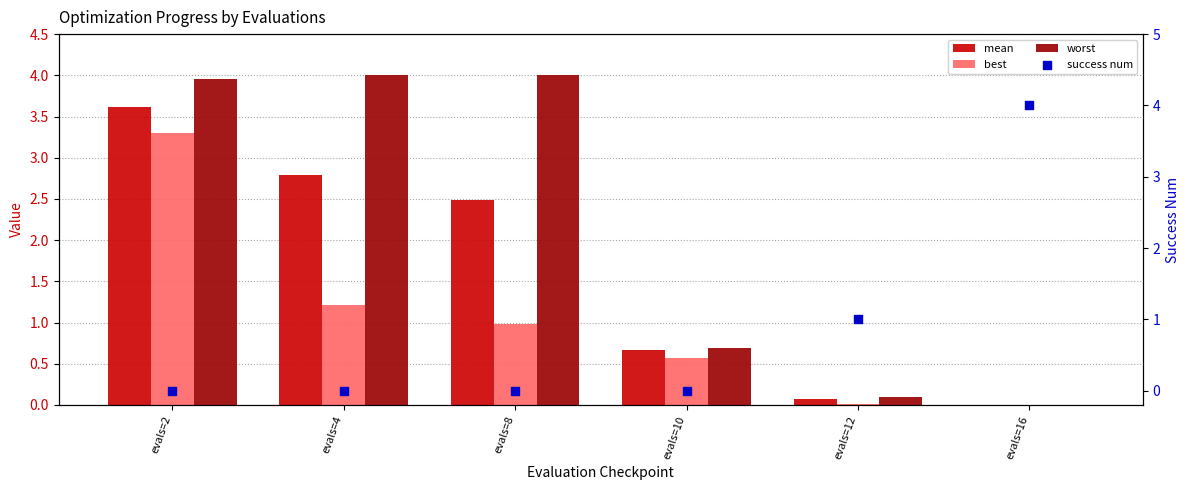

Is the value of mean at evals=4 greater than the value of best at evals=16?

Yes